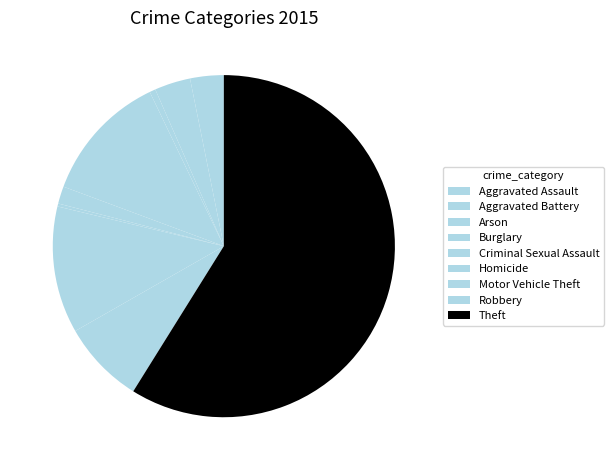

To the nearest percent, what is the difference between the largest and smallest slice percentages?

59%